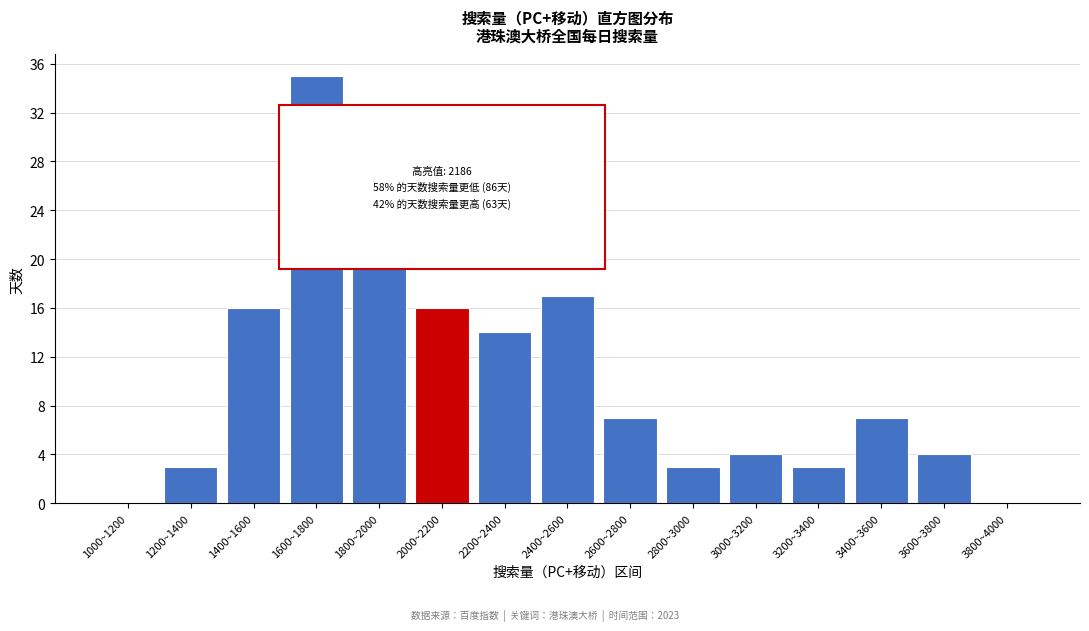

Reading left to right, list all the values displayed in this chart.

1000~1200=0	1200~1400=3	1400~1600=16	1600~1800=35	1800~2000=20	2000~2200=16	2200~2400=14	2400~2600=17	2600~2800=7	2800~3000=3	3000~3200=4	3200~3400=3	3400~3600=7	3600~3800=4	3800~4000=0